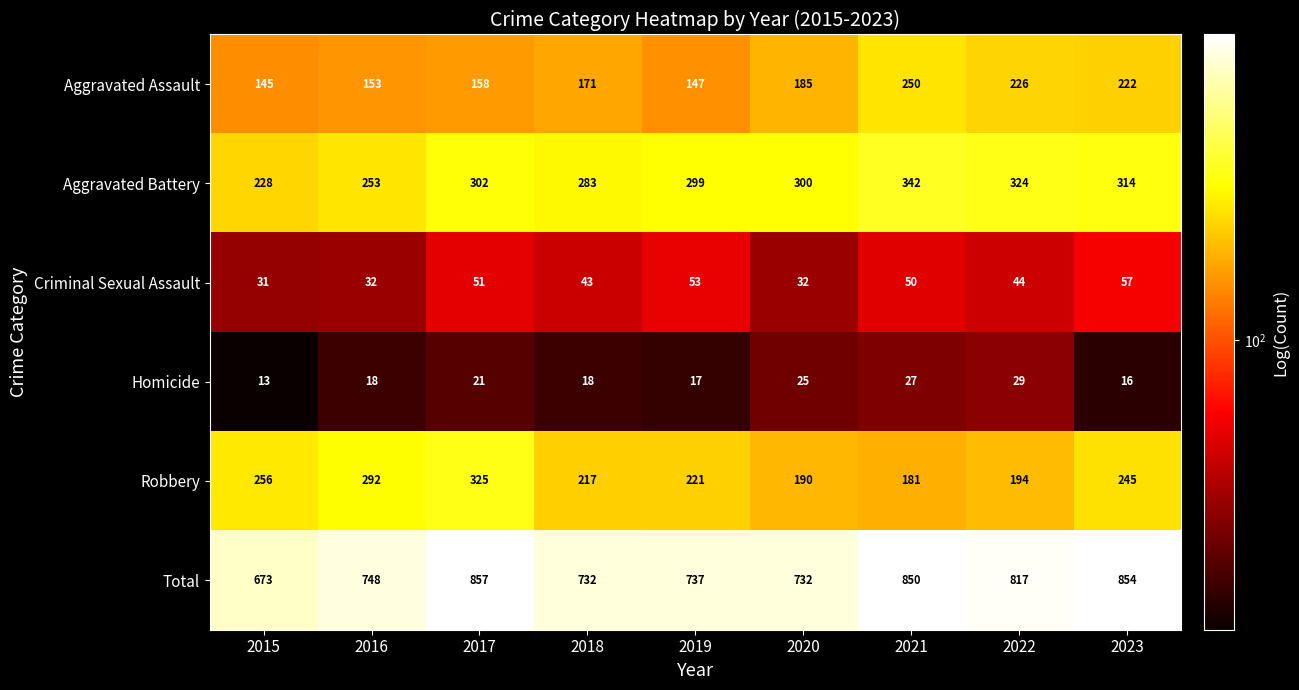

True or false: Robbery has a value of 245 at 2023.

True